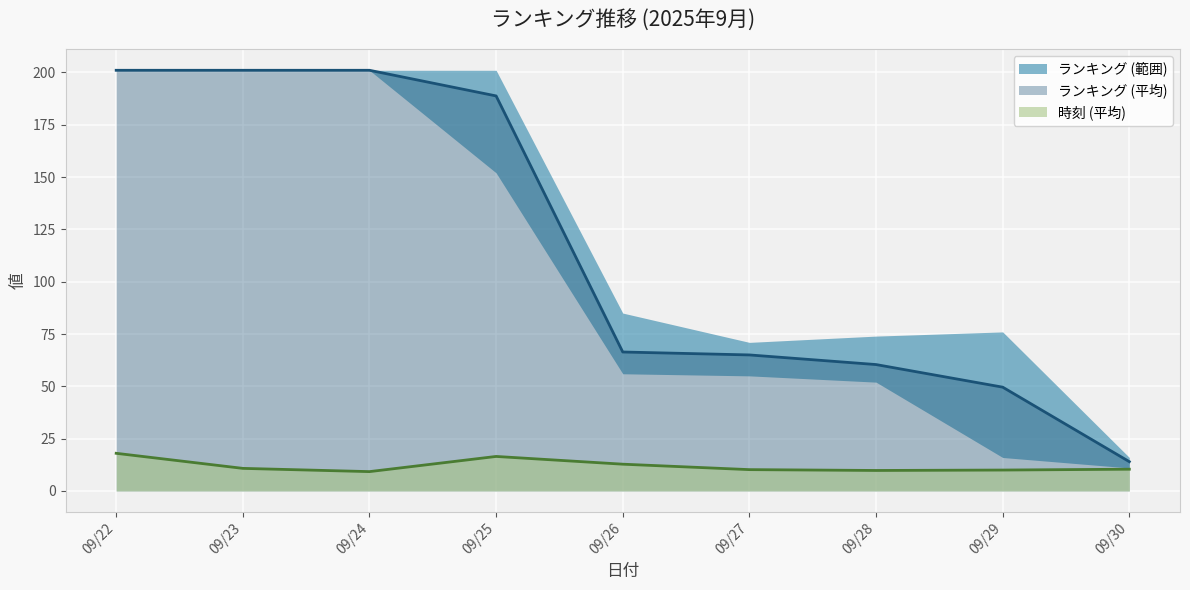

The 時刻 (平均) series shows 5.2 at 09/26. True or false?

False